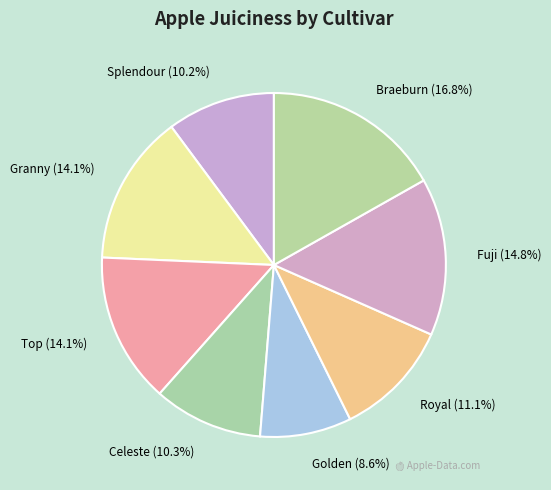

What is the largest slice in the pie chart?

Braeburn